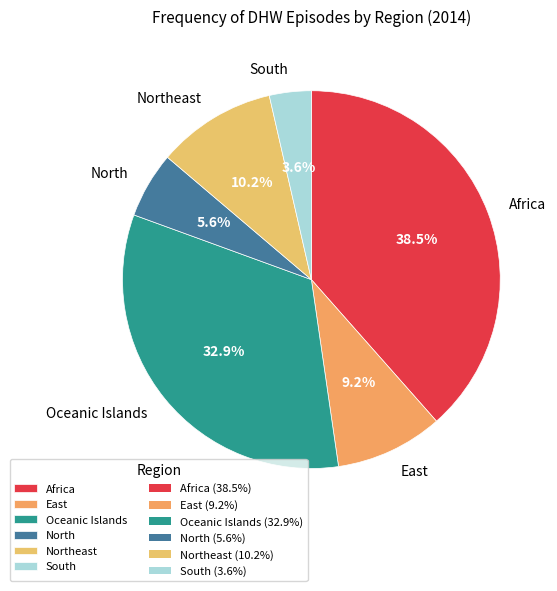

To the nearest percent, what is the combined percentage of Africa and Oceanic Islands?

71%